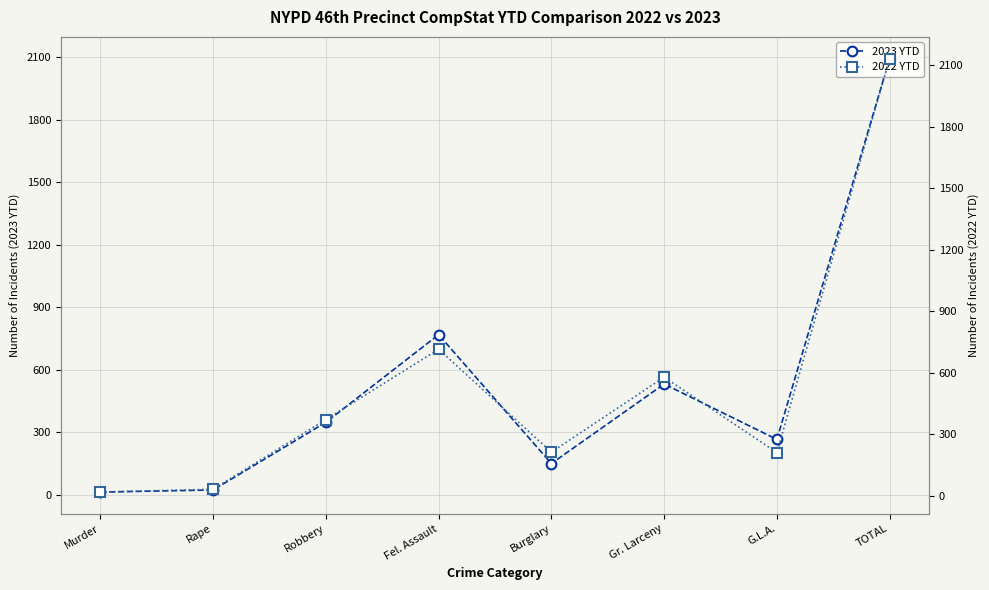

Reading right to left, transcribe all the data shown in this chart.

2023 YTD: TOTAL=2094	G.L.A.=265	Gr. Larceny=531	Burglary=149	Fel. Assault=768	Robbery=347	Rape=22	Murder=12
2022 YTD: TOTAL=2133	G.L.A.=210	Gr. Larceny=578	Burglary=212	Fel. Assault=714	Robbery=371	Rape=31	Murder=17